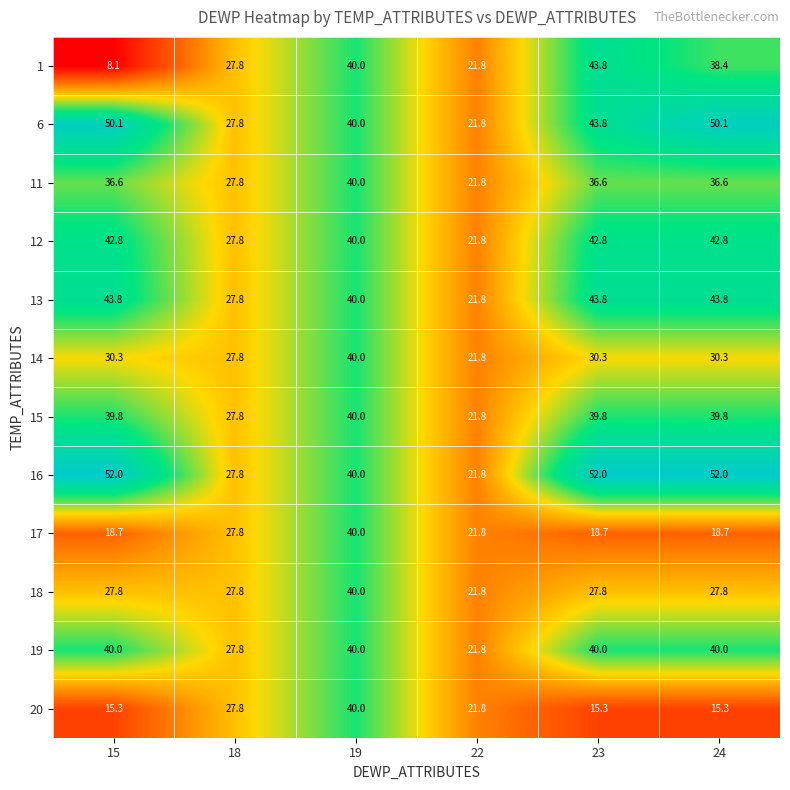

Which series has the largest total across all categories?

16